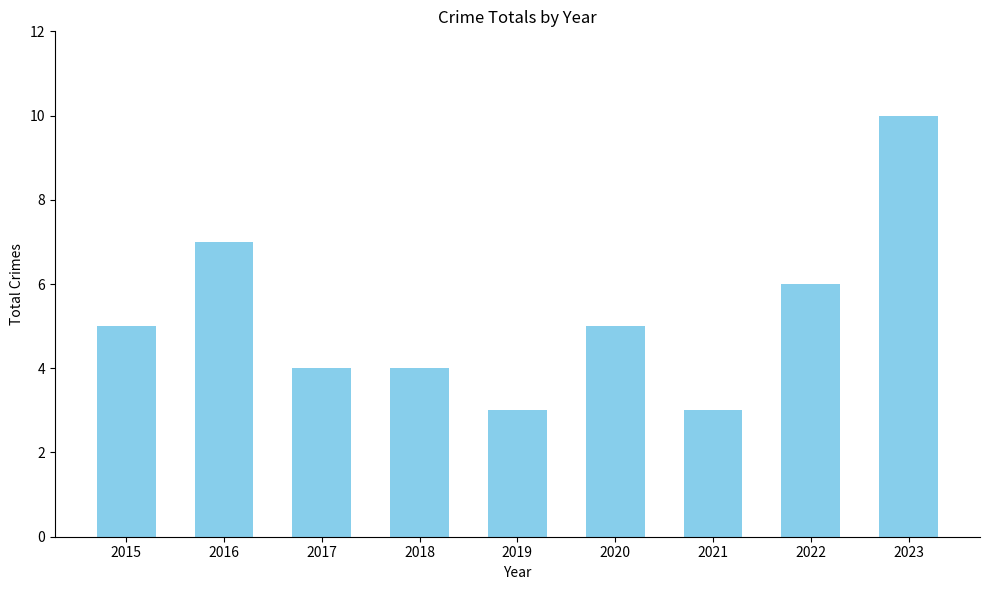

What is the difference between the maximum and minimum values?

7